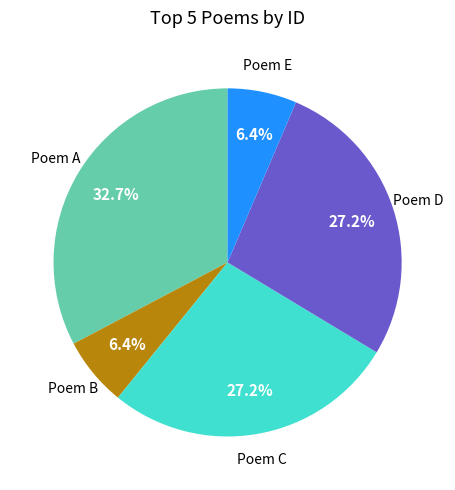

Does any single category account for the majority?

No